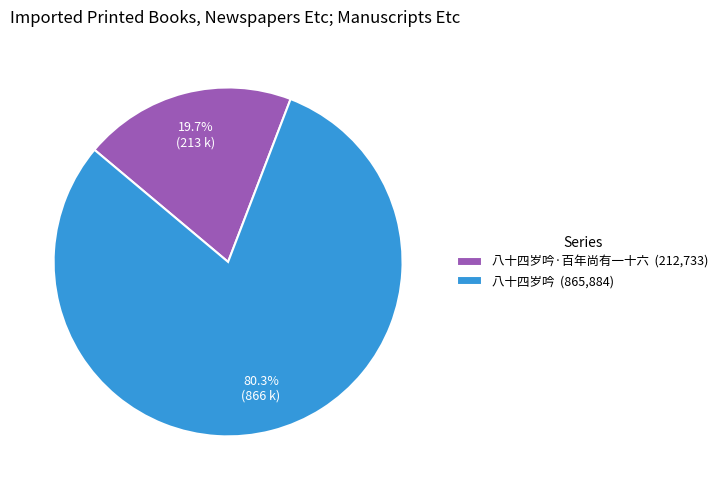

Approximately how many times larger is the value at 八十四岁吟 (865,884) compared to 八十四岁吟·百年尚有一十六 (212,733)?

4.1